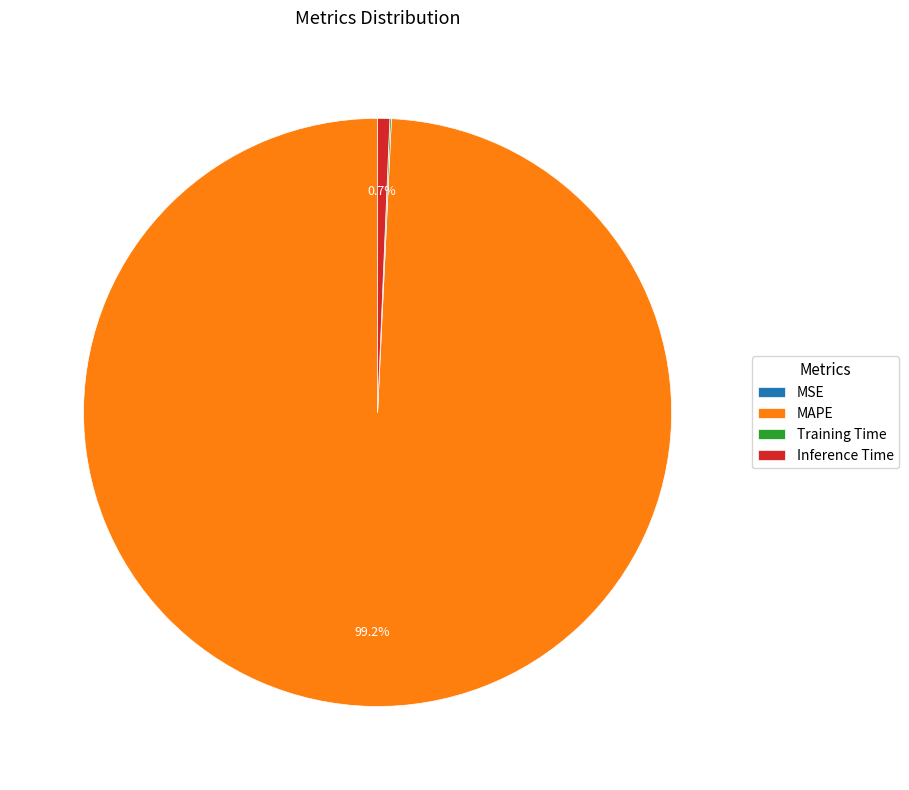

Which slice is the largest?

MAPE